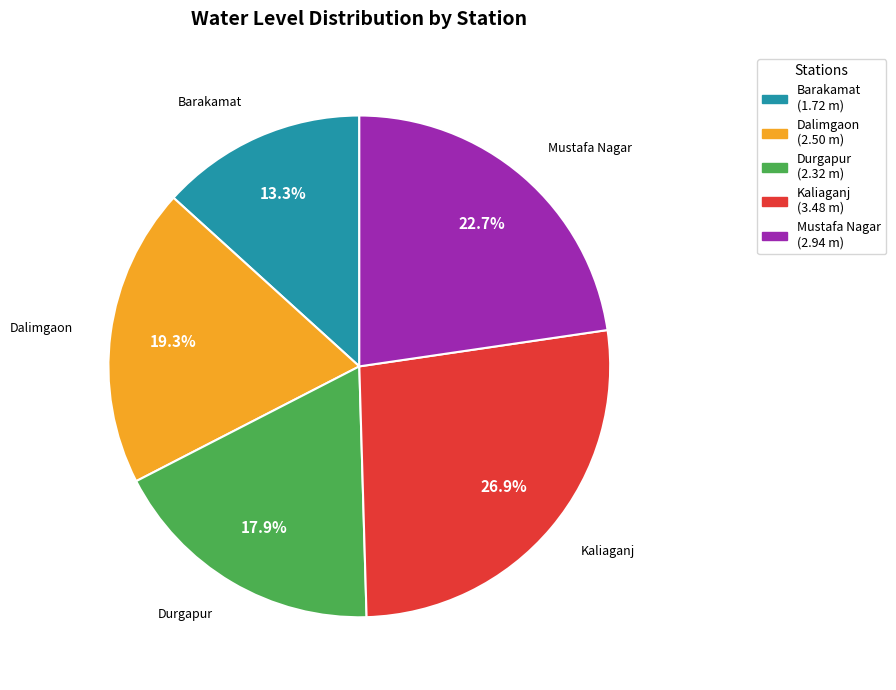

Approximately how many times larger is the value at Kaliaganj compared to Mustafa Nagar?

1.2